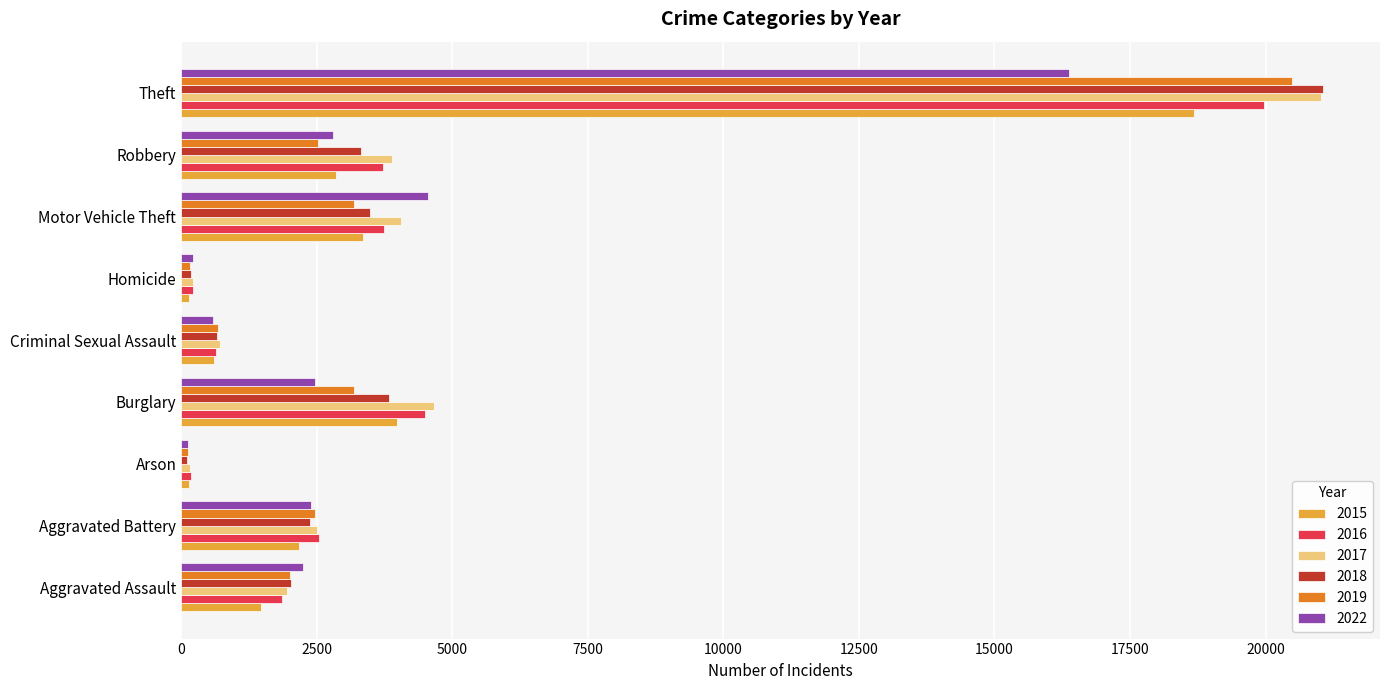

At which category is the sum across all series the highest?

Theft